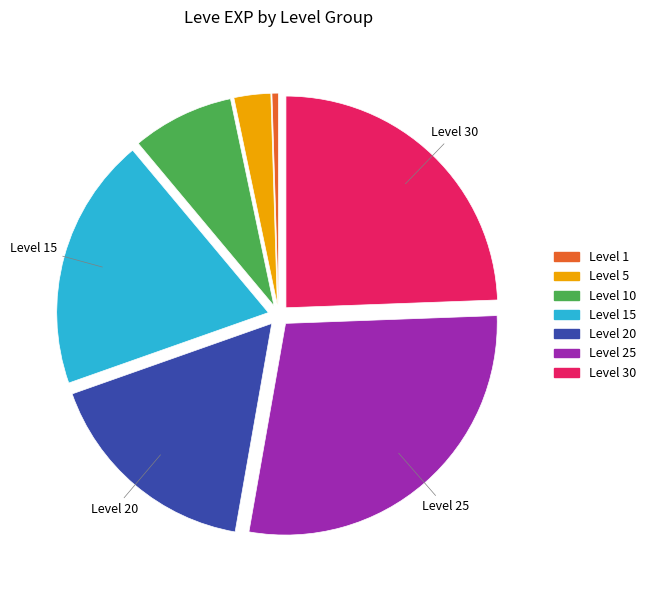

Is there a majority slice in this chart?

No